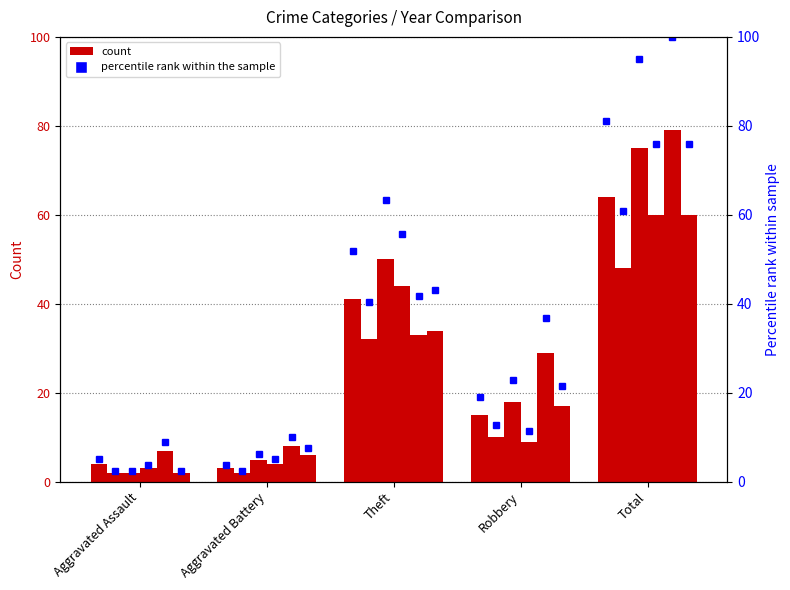

What is the total value across all series at Aggravated Battery?

28